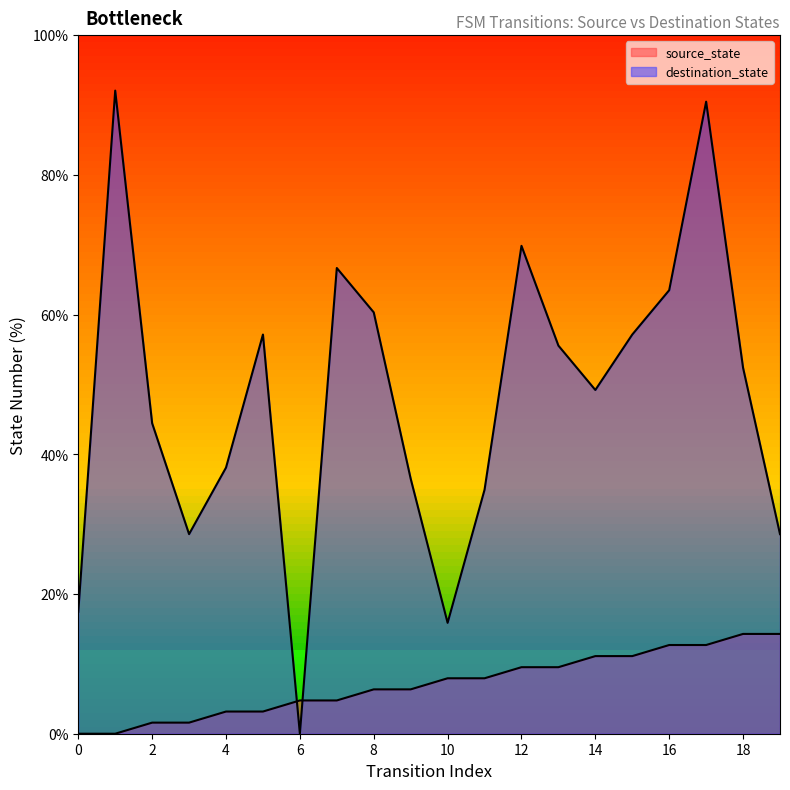

How many values in the source_state series exceed 7?

10